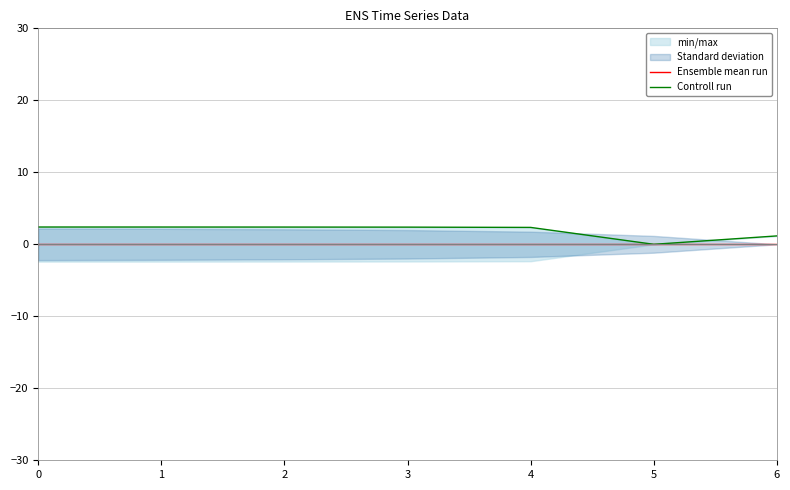

How many lines are shown in the chart?

2